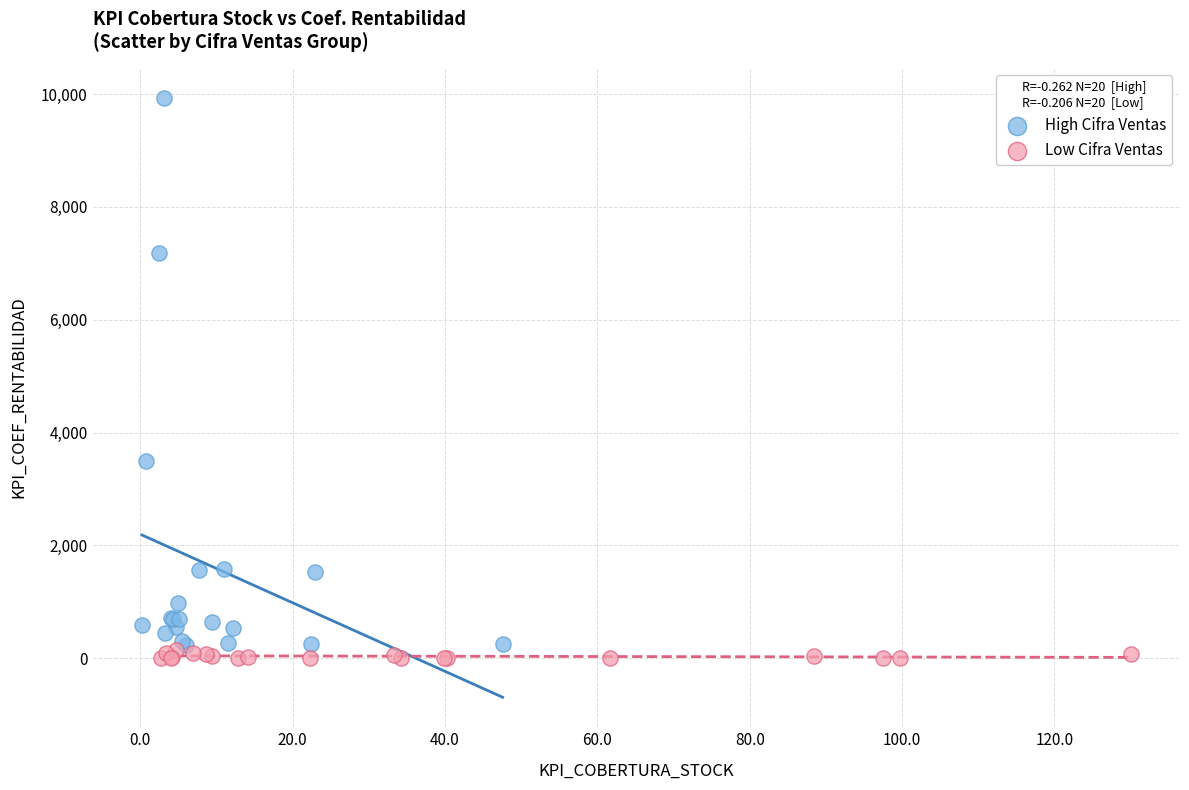

Which series contains the highest Y value?

High Cifra Ventas